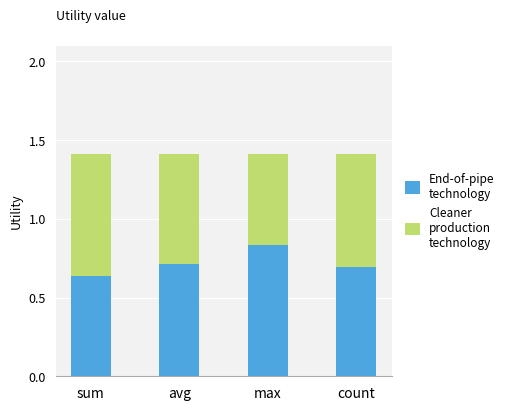

What is the total value across all series at count?

1.4